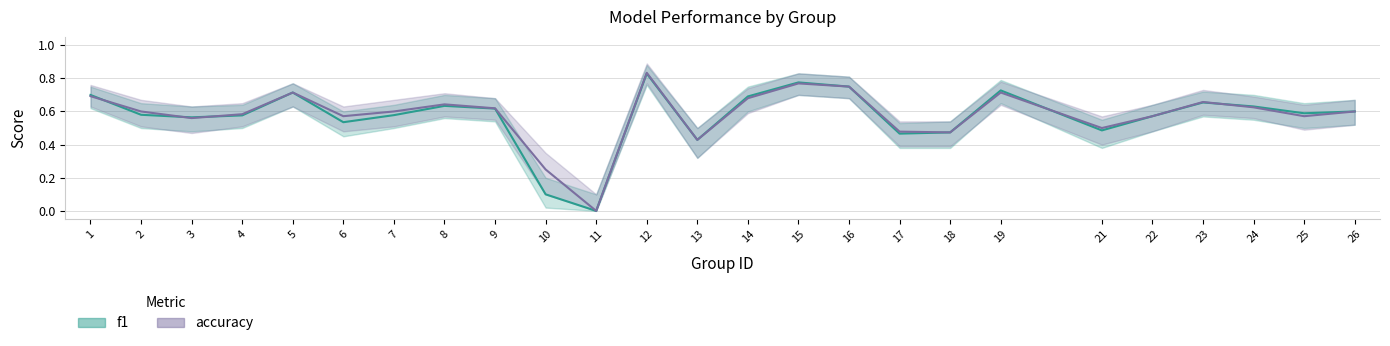

Rank the series at 9 from highest to lowest value.

accuracy, f1